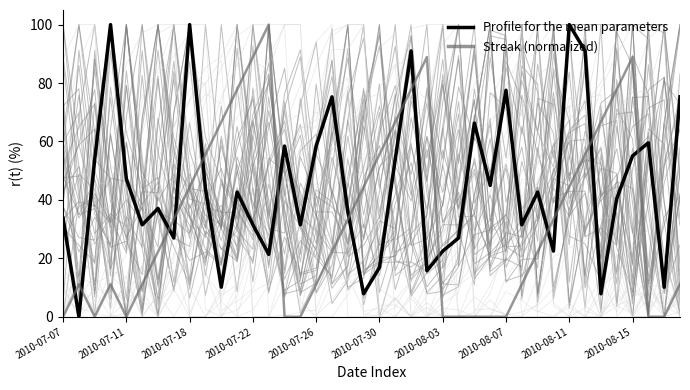

Which series ends up on top after the final intersection of Profile for the mean parameters and Streak (normalized)?

Profile for the mean parameters